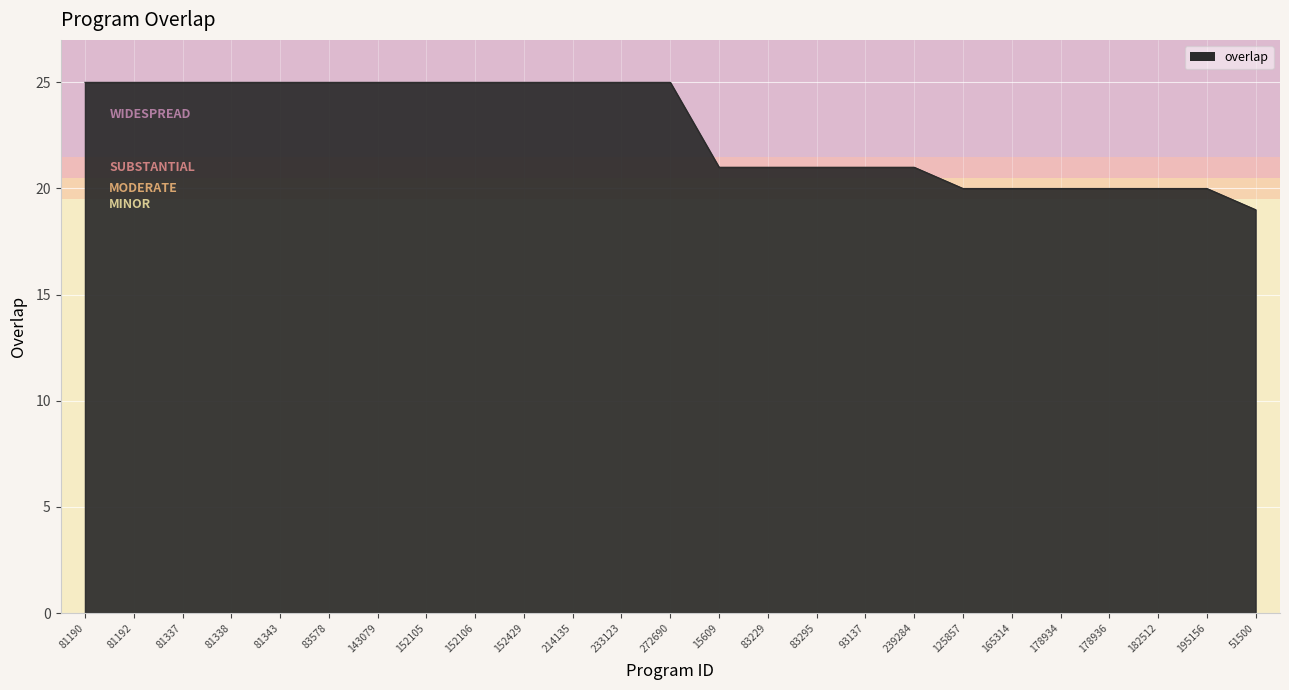

Reading right to left, list all the values displayed in this chart.

51500=19	195156=20	182512=20	178936=20	178934=20	165314=20	125857=20	239284=21	93137=21	83295=21	83229=21	15609=21	272690=25	233123=25	214135=25	152429=25	152106=25	152105=25	143079=25	83578=25	81343=25	81338=25	81337=25	81192=25	81190=25